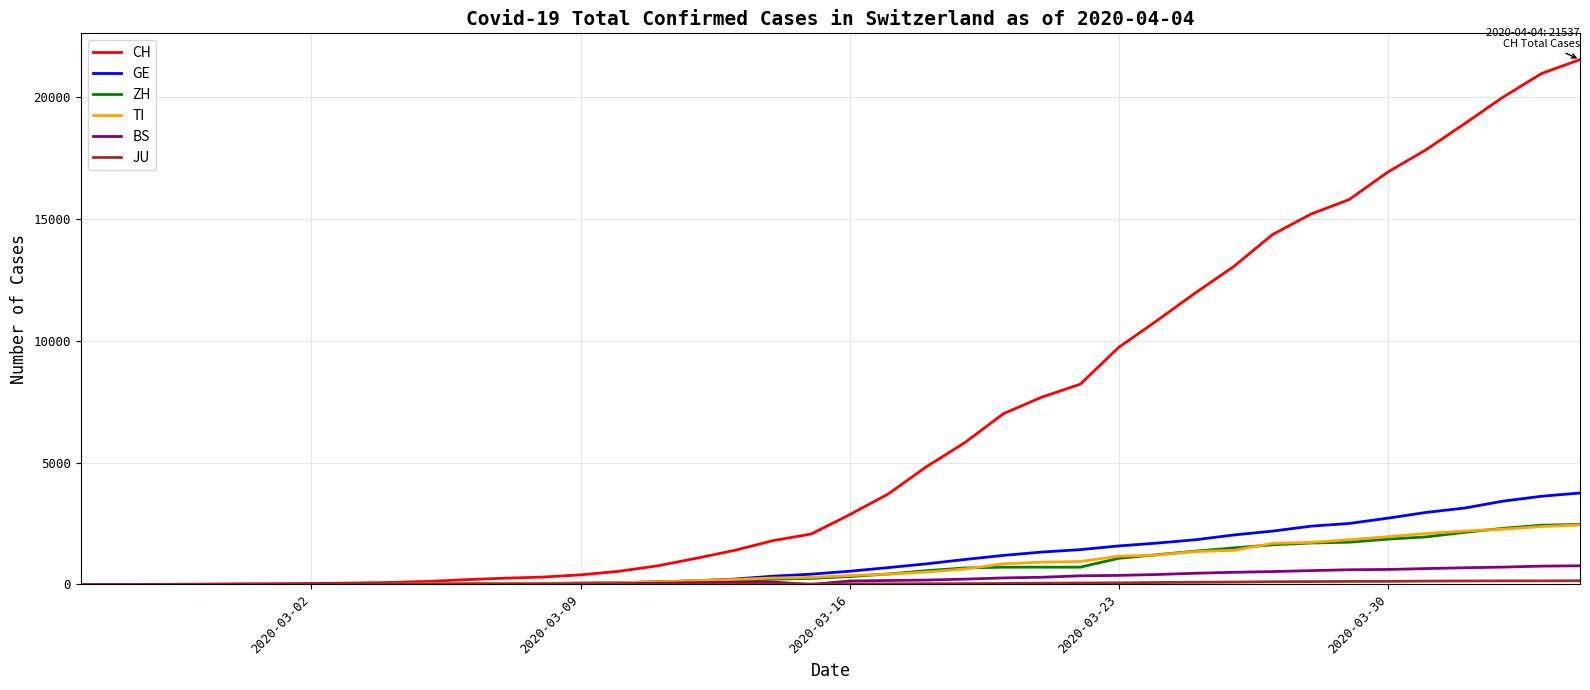

Which series has the widest spread of values?

CH